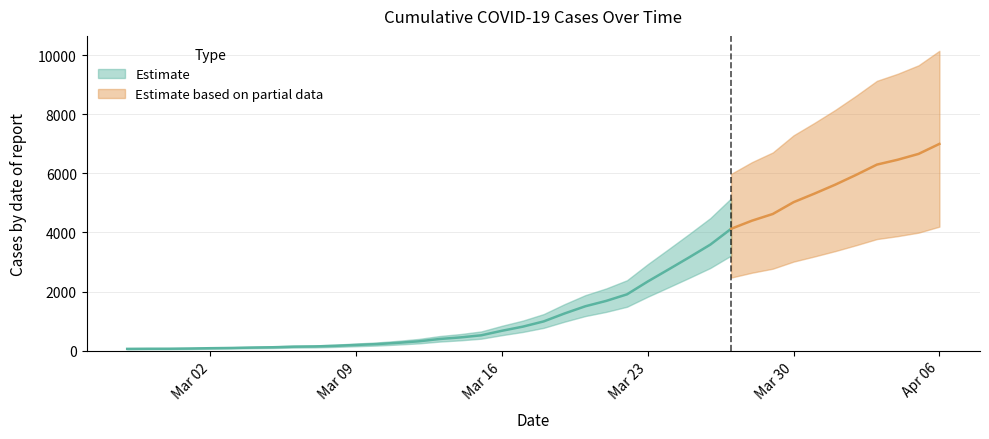

What is the sum of the values at 2020-03-02 and 2020-02-29?

156